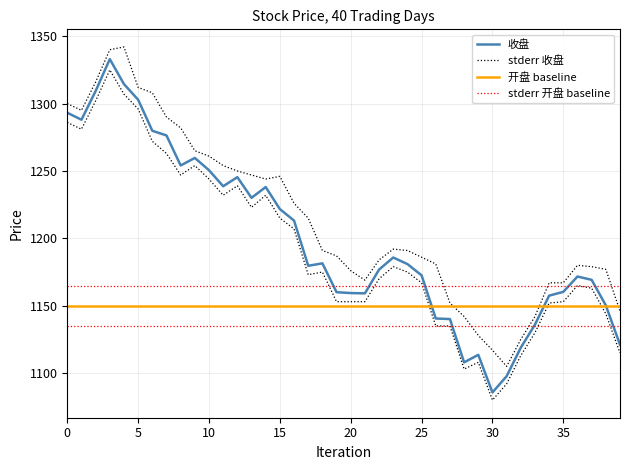

What is the smallest value displayed?

1080.0